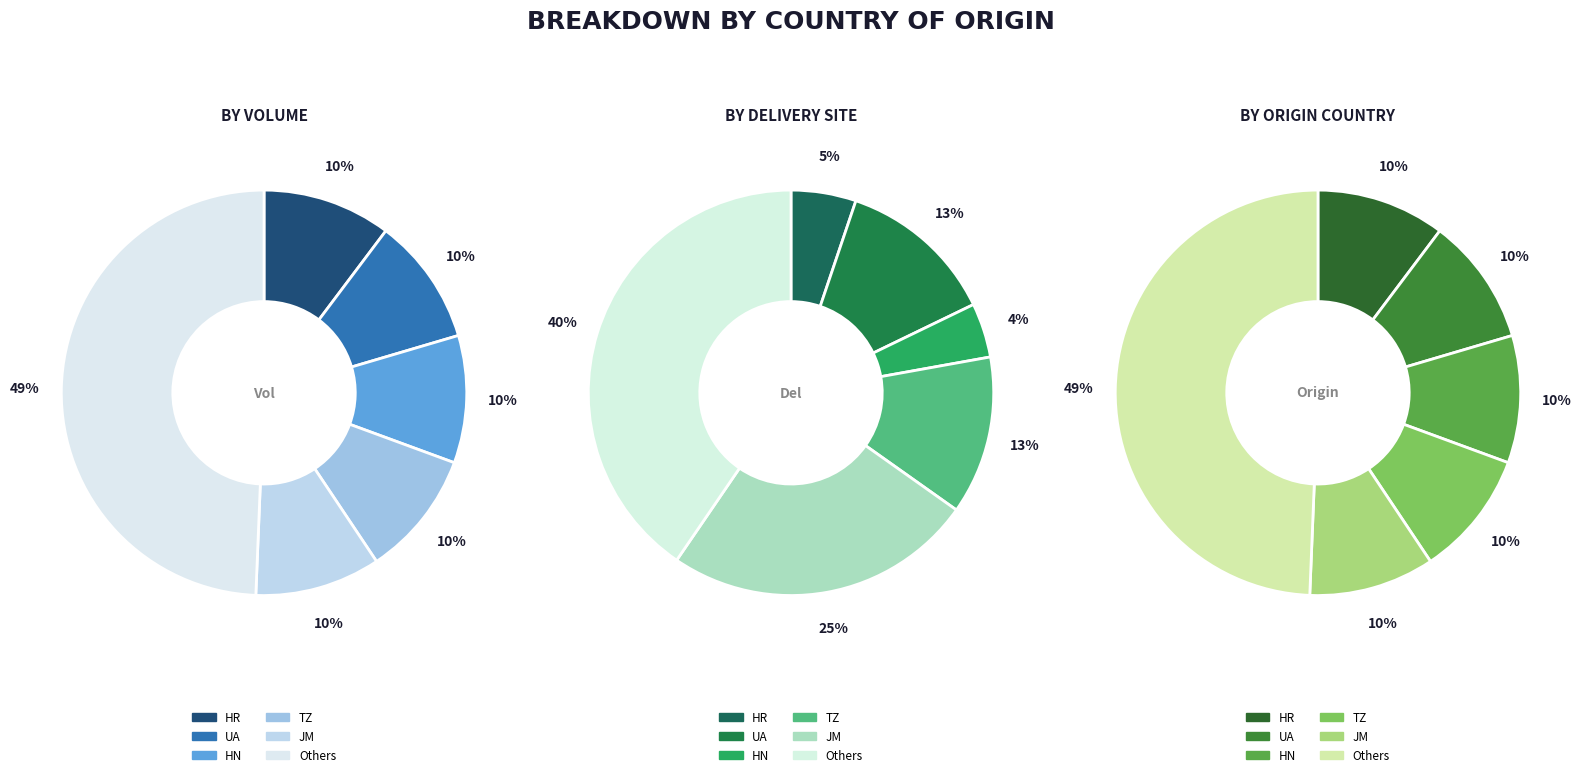

Which category has the smallest portion of the pie?

HN